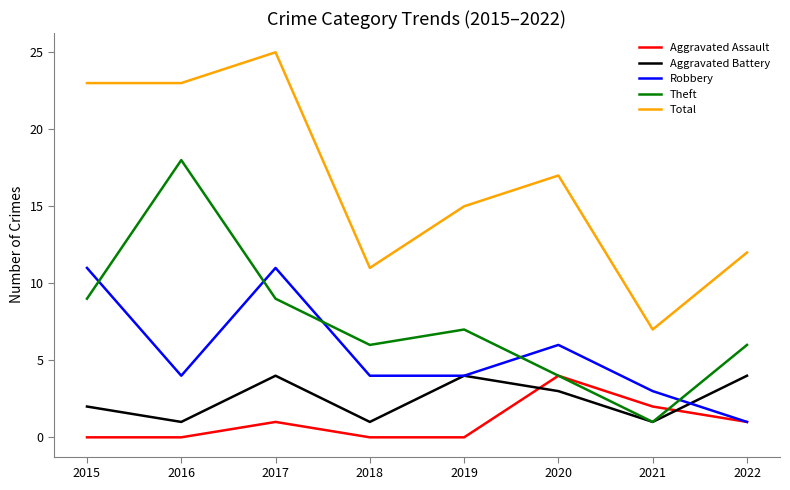

Does the chart display data point markers on the line(s)?

No